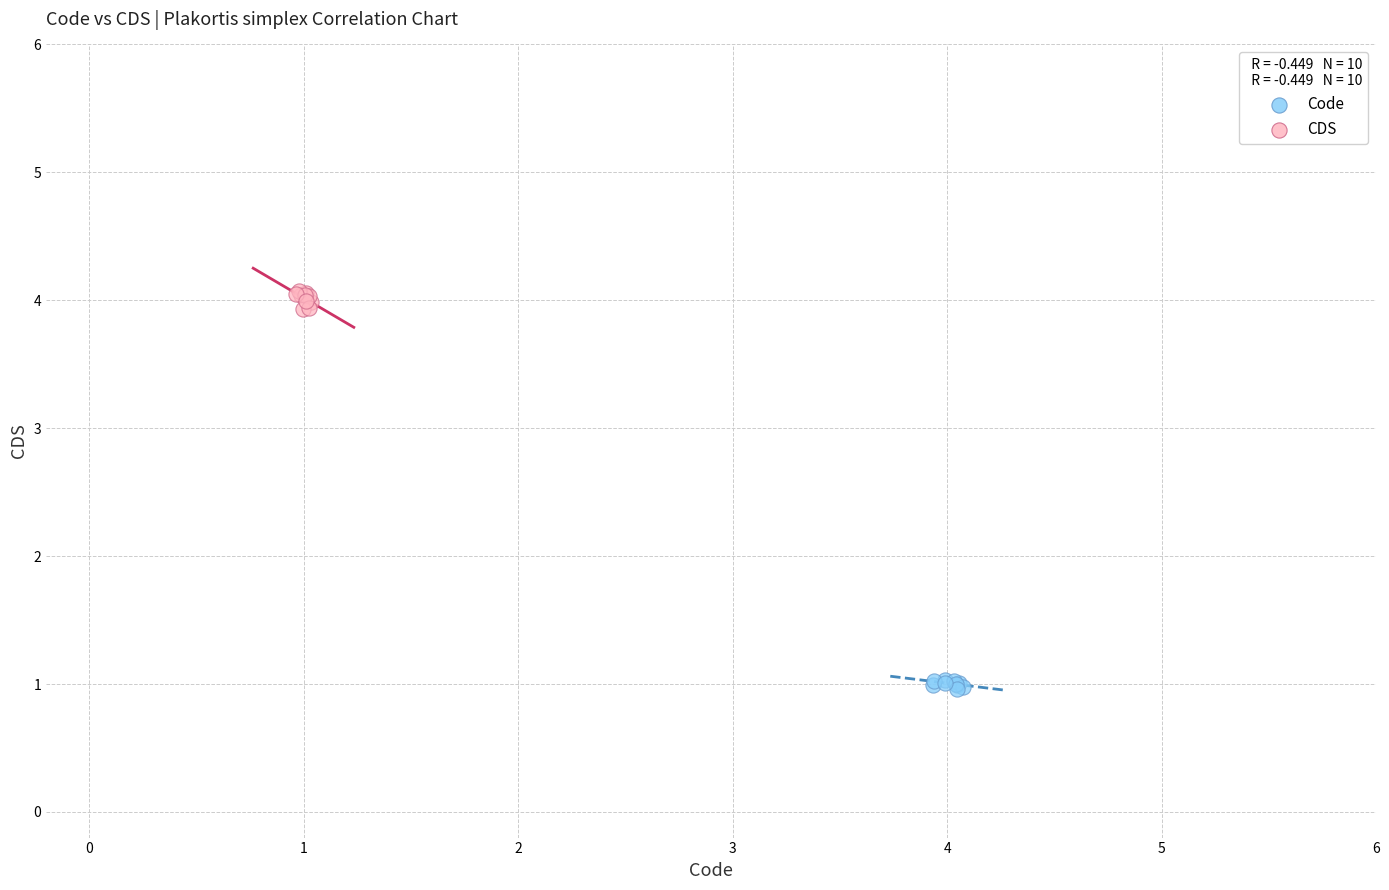

Which series contains the highest Y value?

CDS